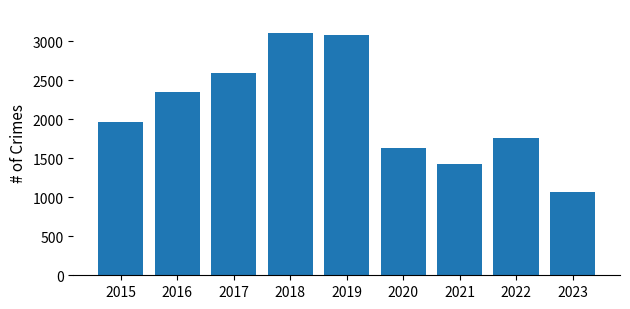

Reading left to right, what are all the values shown in this chart?

1968	2352	2592	3105	3080	1634	1422	1760	1074